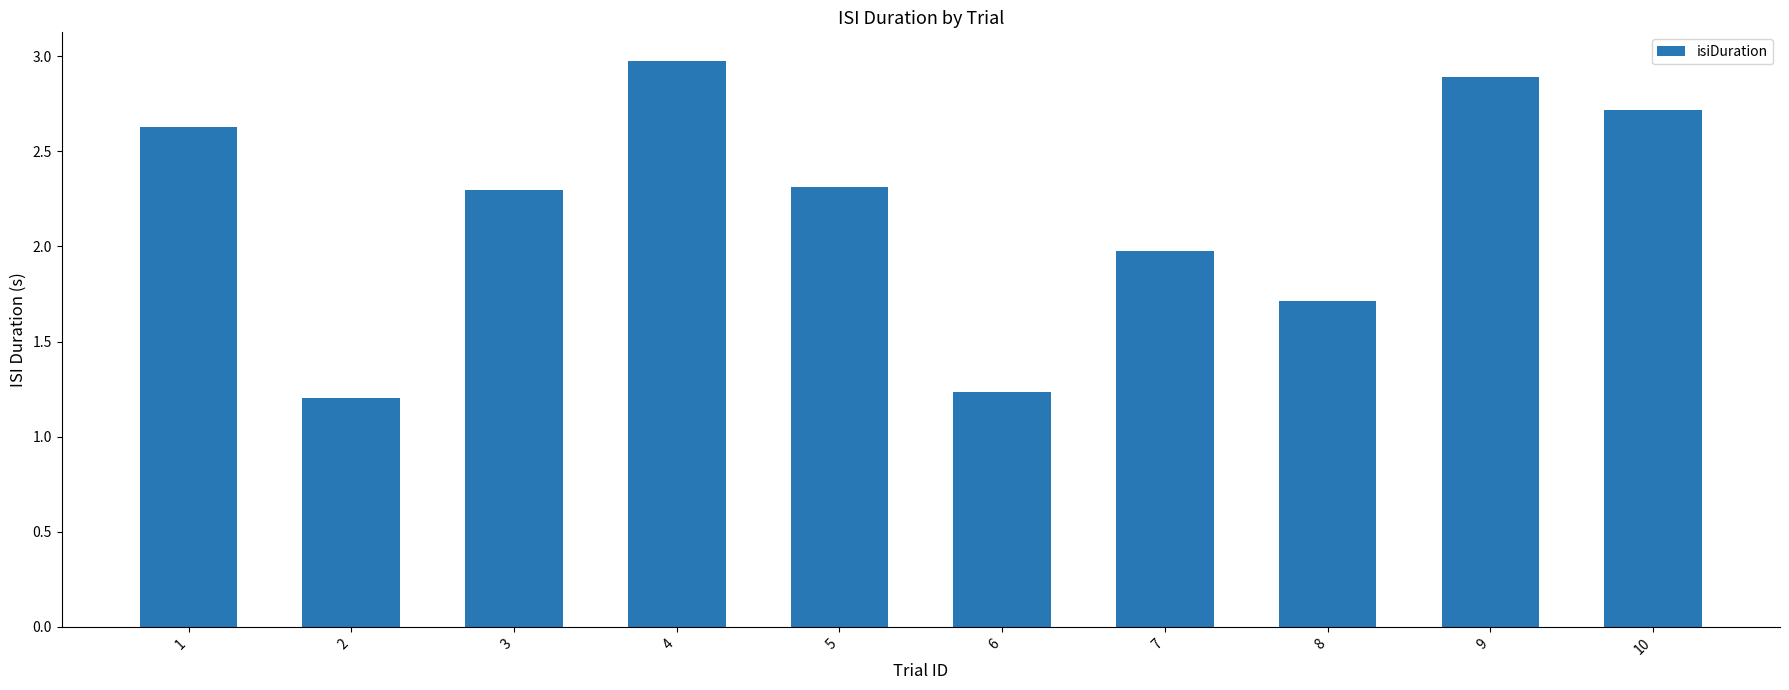

What is the difference between the second highest and minimum values?

1.7